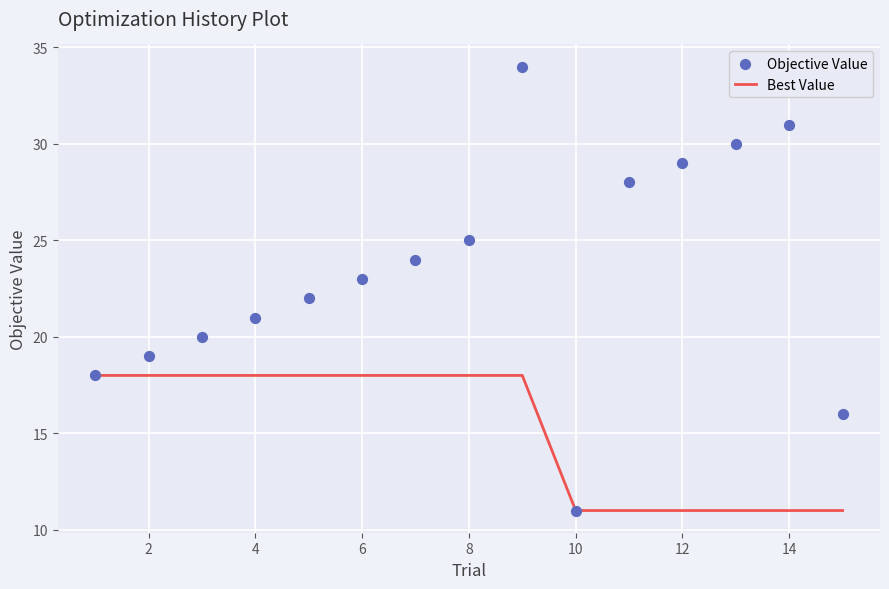

At how many categories does at least one series exceed 11?

14